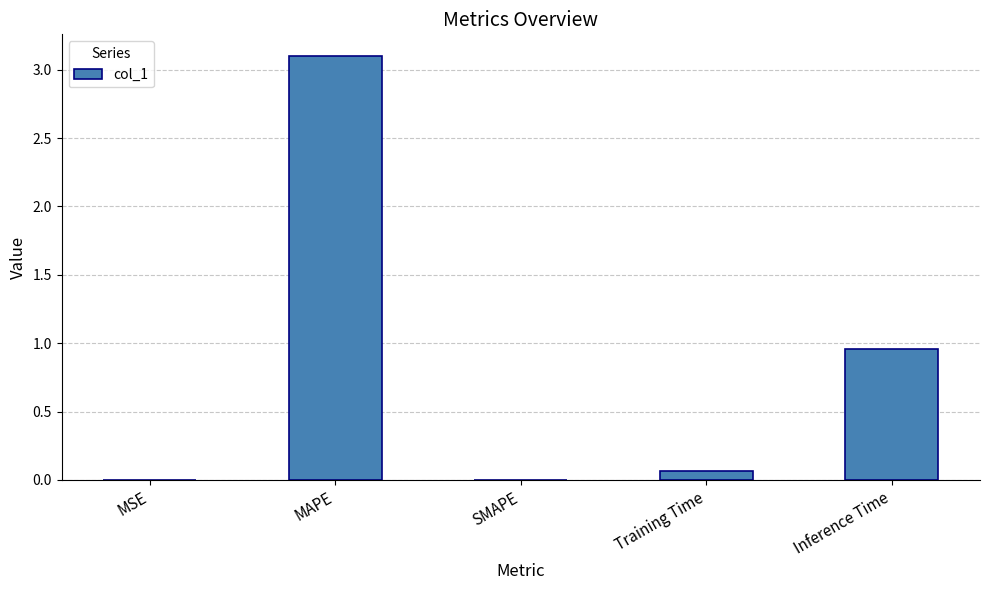

Between Inference Time and SMAPE, which is larger?

Inference Time